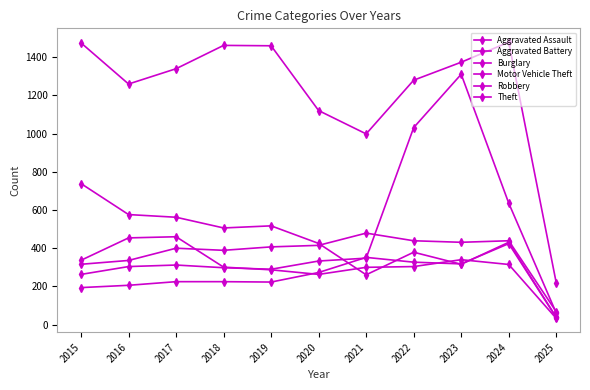

Does the chart have visible grid lines?

No